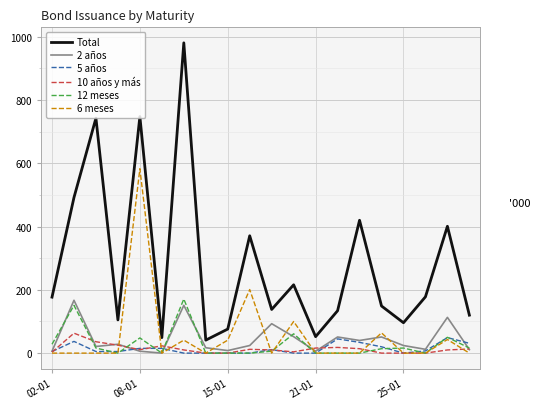

Which series has the widest spread of values?

Total